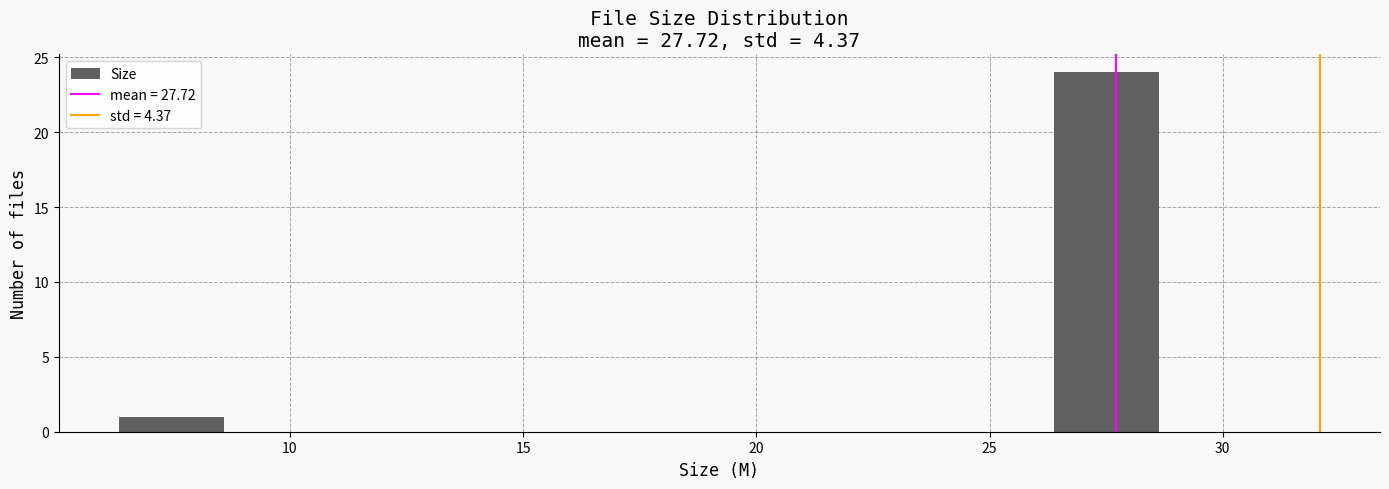

Over which range of the x-axis is the bar tallest?

26.5 to 28.5